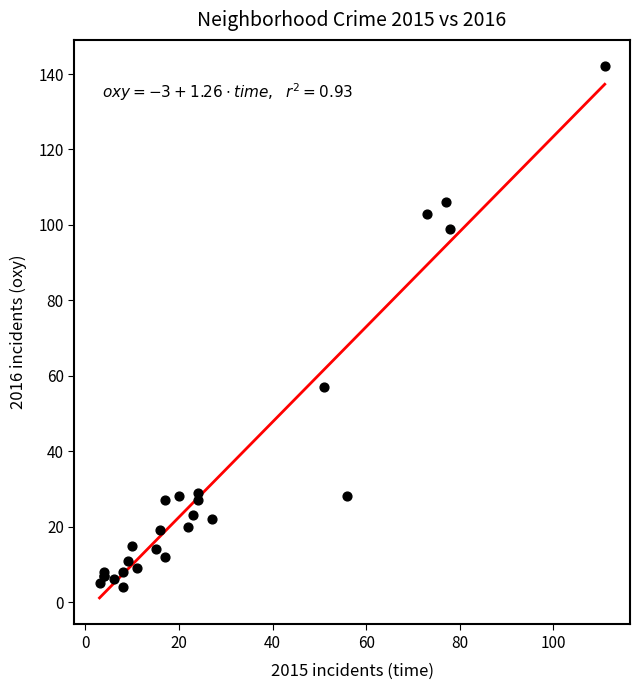

What Y value in the scatter plot is closest to 73?

57